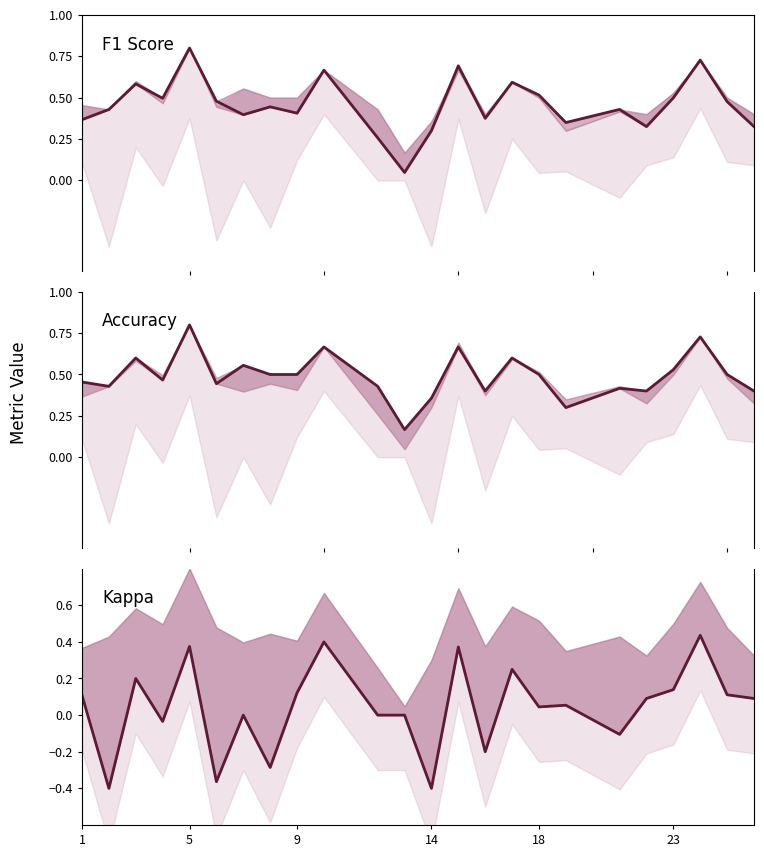

Does the chart have visible grid lines?

No